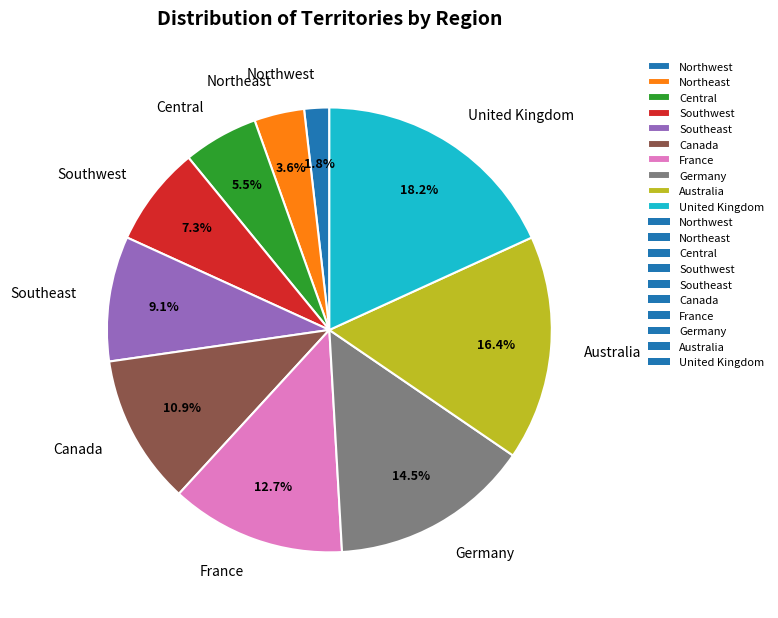

What is the smallest slice in the pie chart?

Northwest